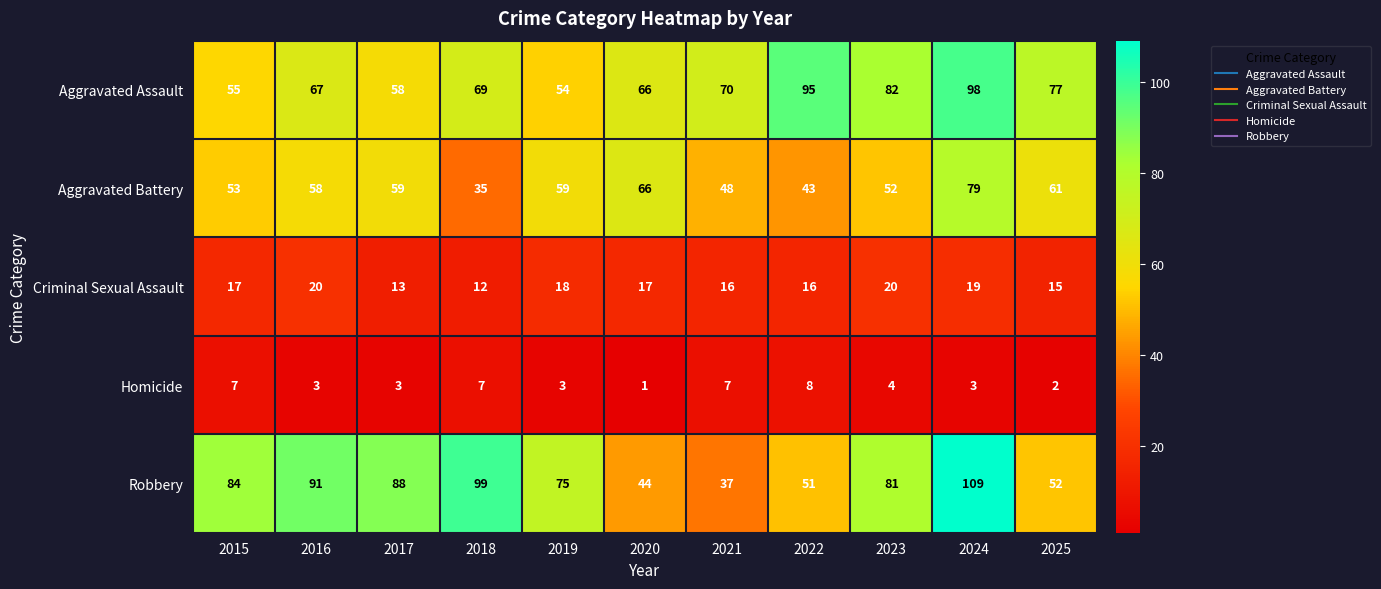

What value does the Aggravated Battery series have at 2019?

59